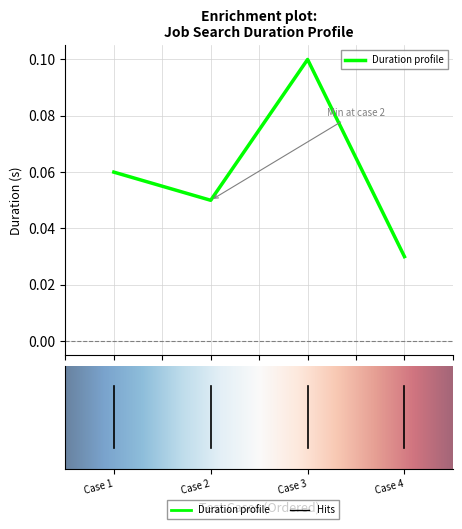

How many values are between 0 and 1?

4